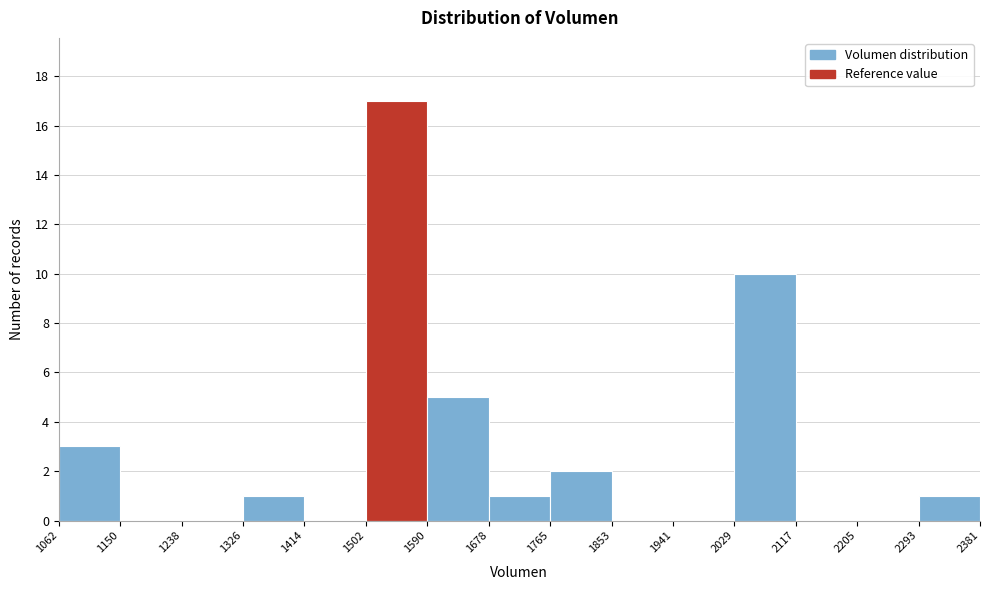

Reading left to right, transcribe this chart: for each bar, give the range it covers on the x-axis and its height. The values are not printed on the chart, so give them approximately, as read against the axis.

1062 to 1150: 3
1150 to 1238: 0
1238 to 1326: 0
1326 to 1414: 1
1414 to 1502: 0
1502 to 1590: 17
1590 to 1678: 5
1678 to 1765: 1
1765 to 1853: 2
1853 to 1941: 0
1941 to 2029: 0
2029 to 2117: 10
2117 to 2205: 0
2205 to 2293: 0
2293 to 2381: 1